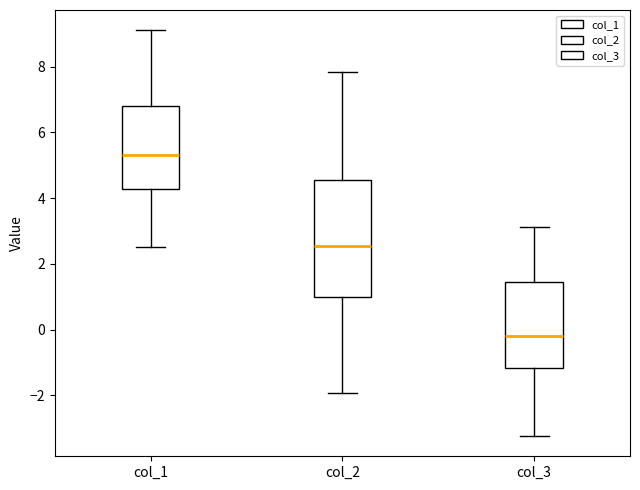

Which box's median line is the lowest?

col_3